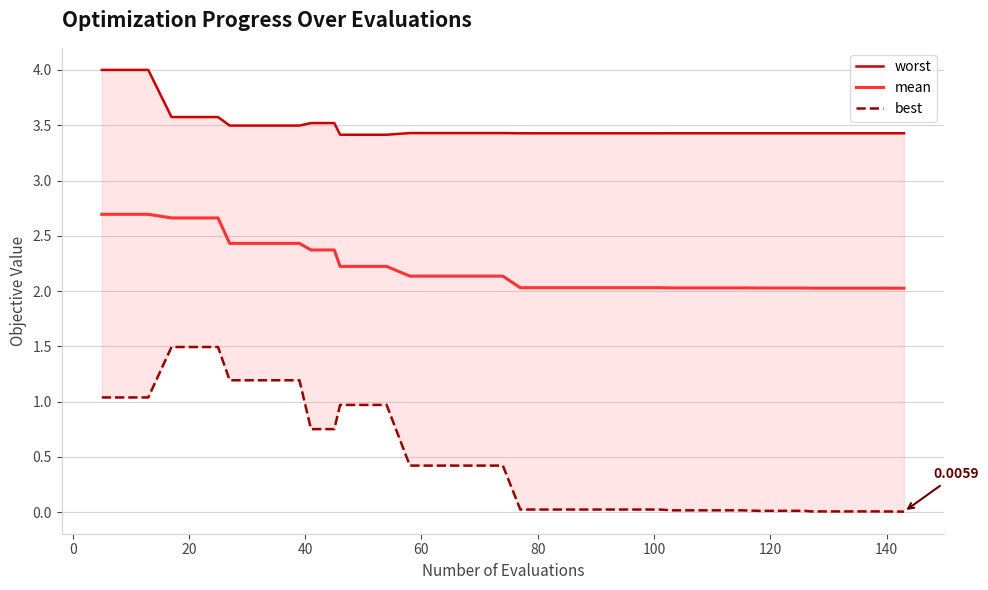

What is the sum of all best values?

19.2